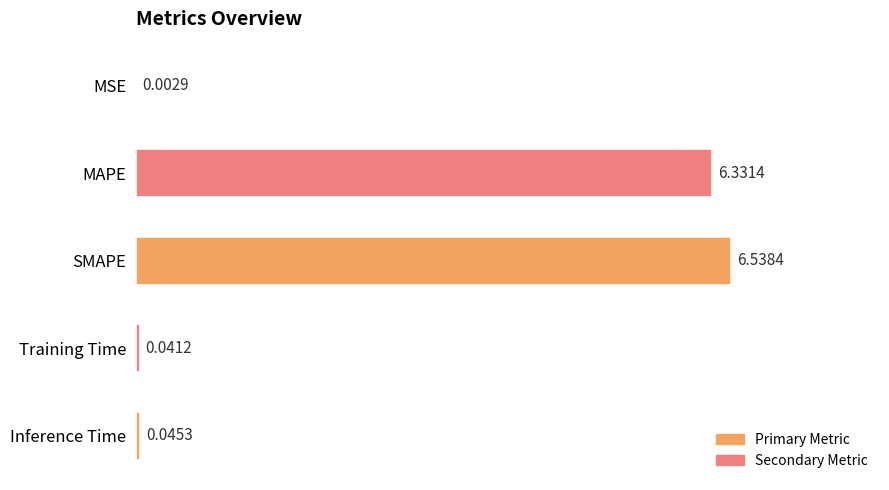

How many series are shown in this chart?

1